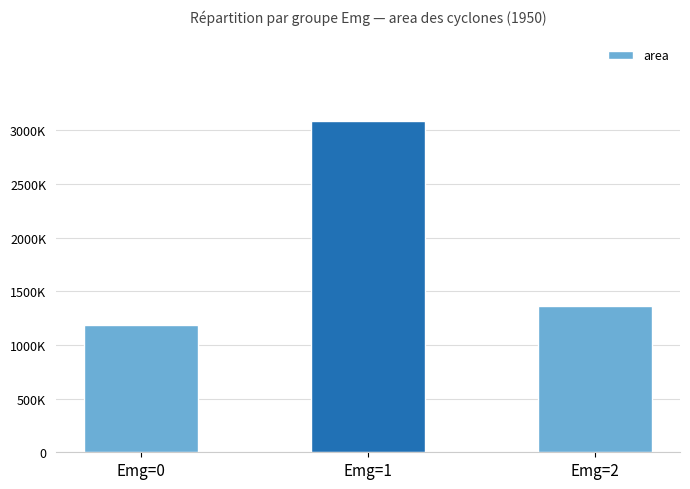

What is the smallest value displayed?

1185000